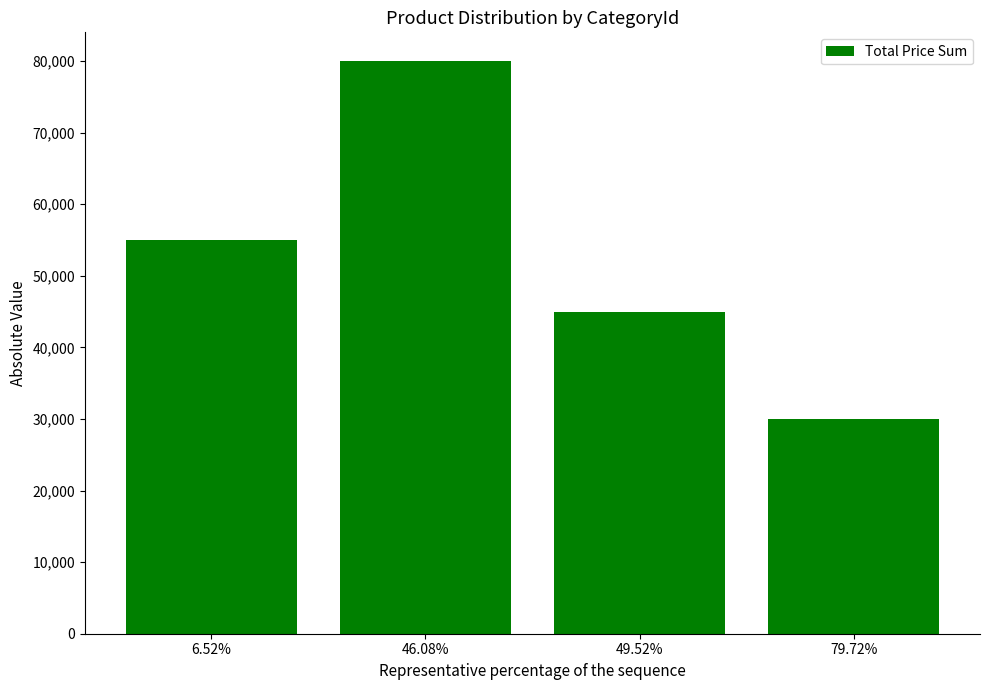

At which label is the value closest to 55000?

6.52%